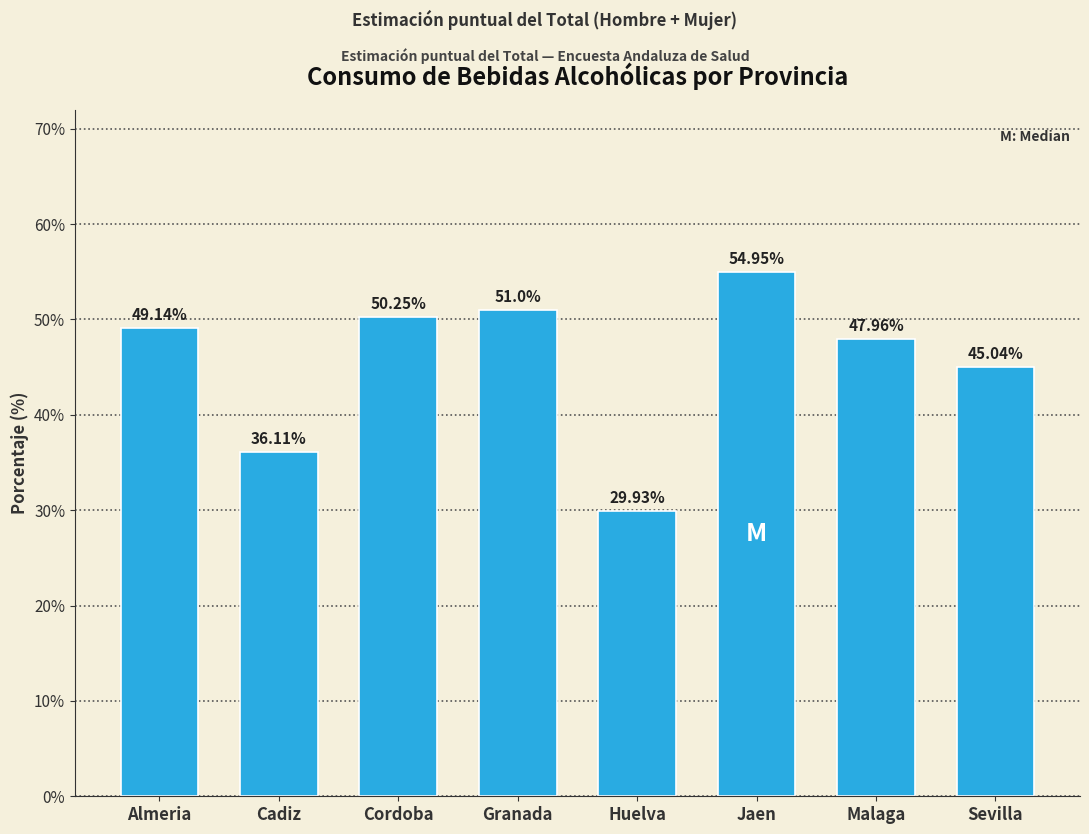

At which category does the chart reach its peak across all series?

Jaen